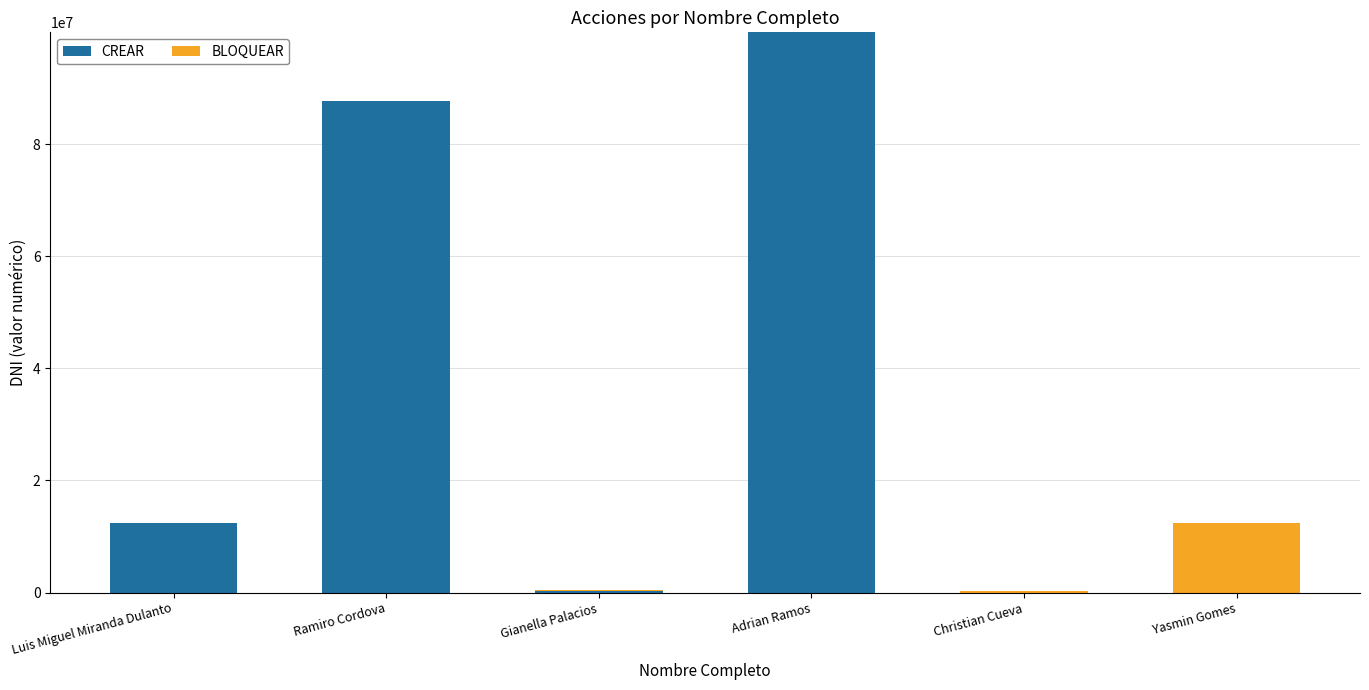

What is the difference between the CREAR values at Adrian Ramos and Ramiro Cordova?

12345678